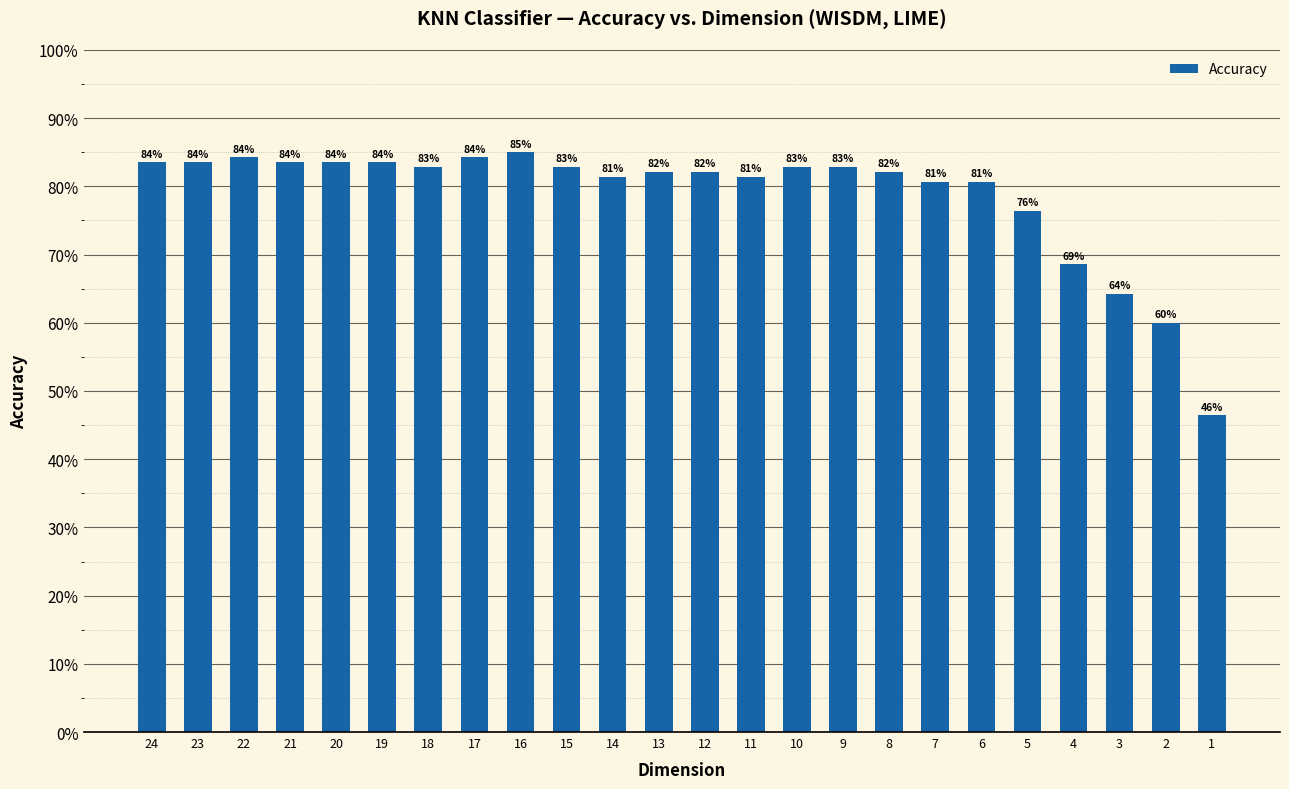

Count the values in the range 0 to 1.

24